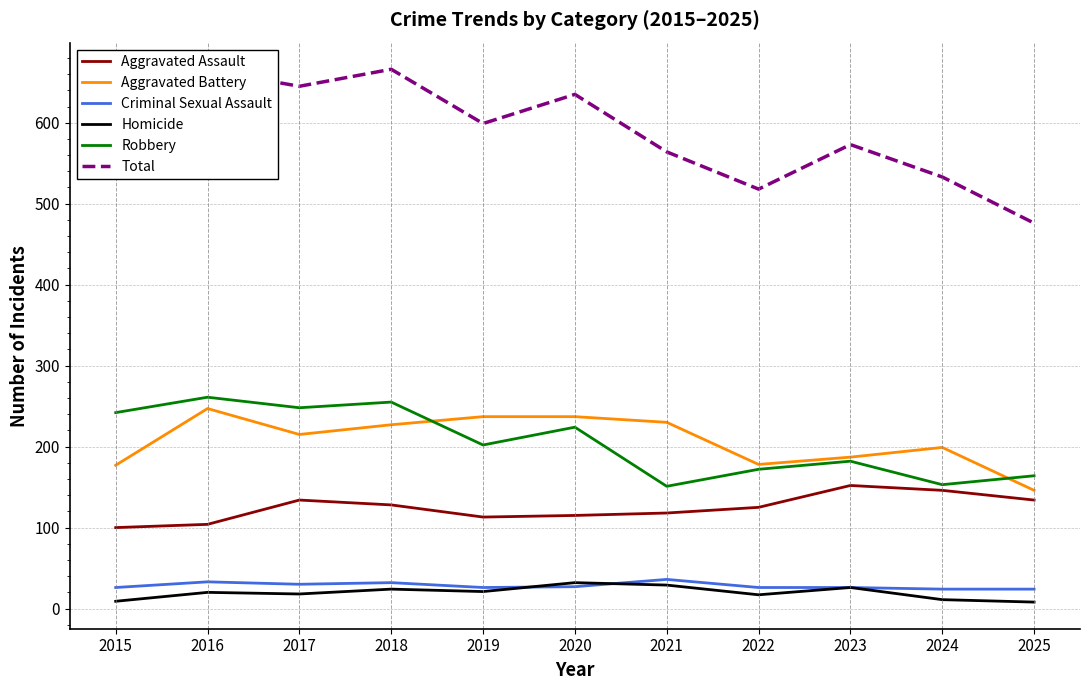

What is the total value across all series at 2024?

1066